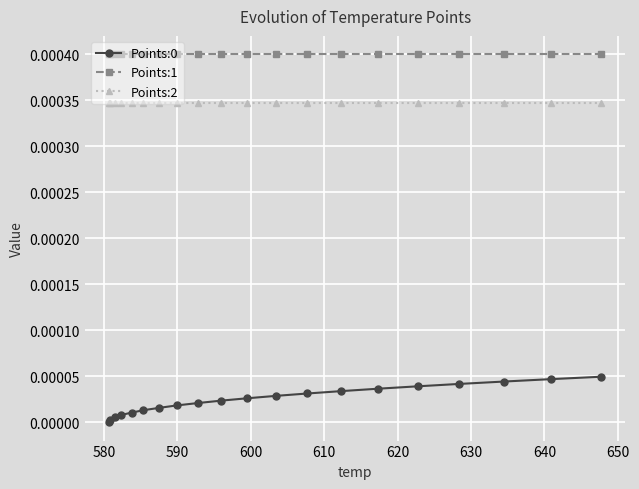

True or false: Points:2 and Points:0 cross at least once.

False